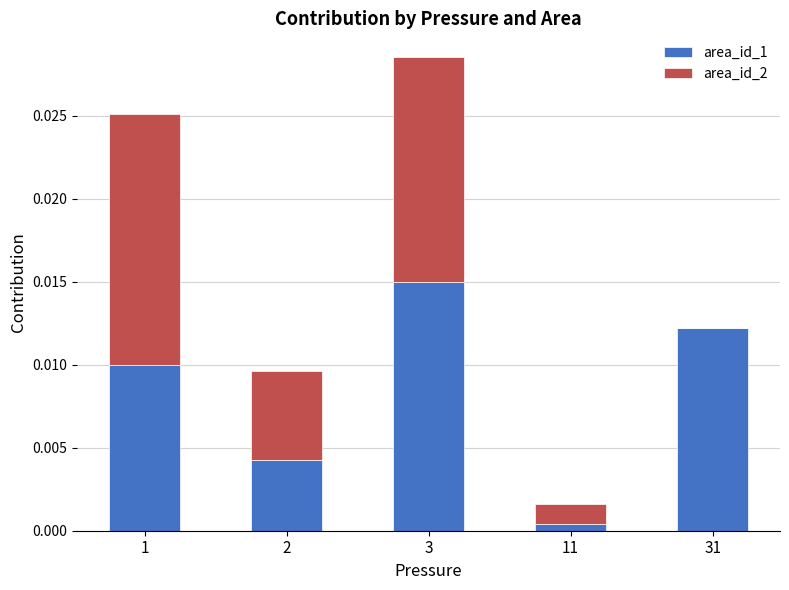

The value of area_id_1 at 1 is 0.0. True or false?

True